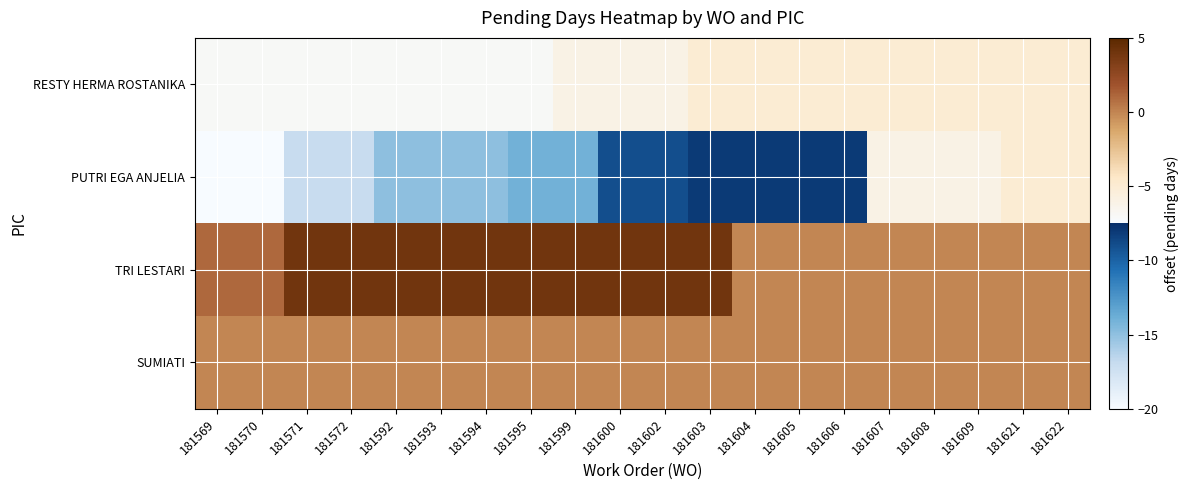

At which category is the sum across all series the highest?

181603